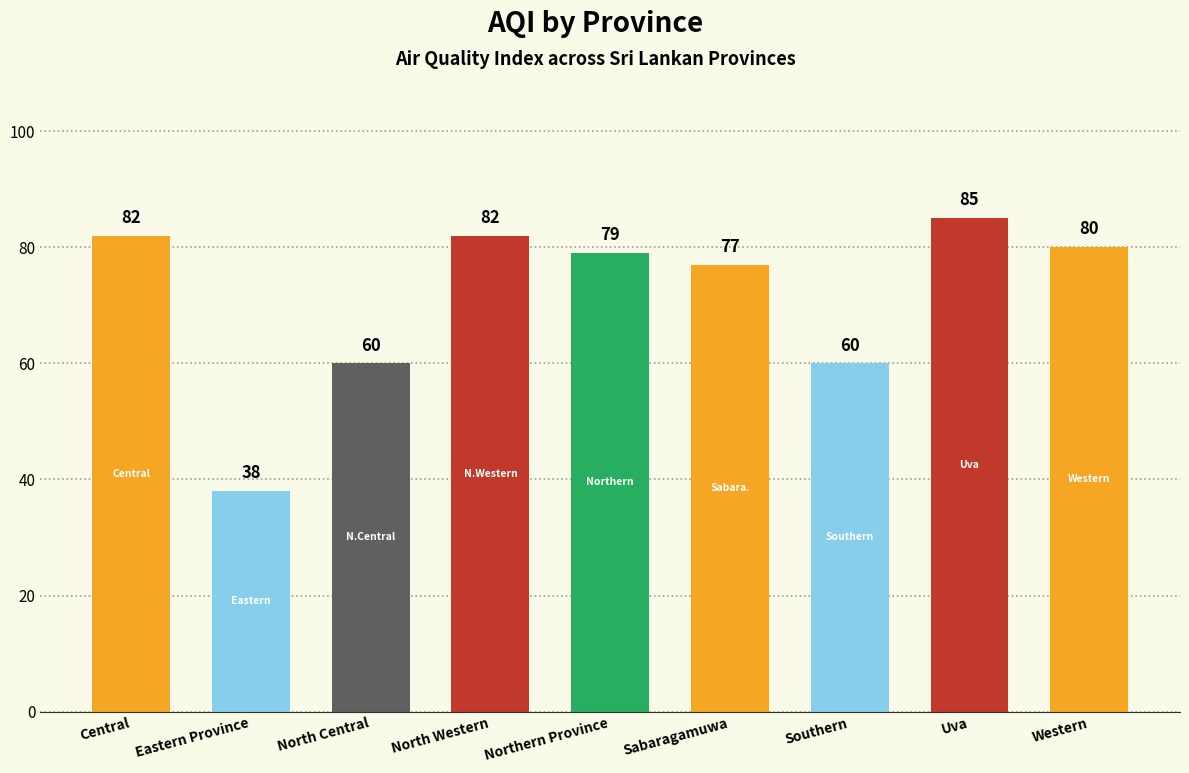

How many data points does each series have?

9